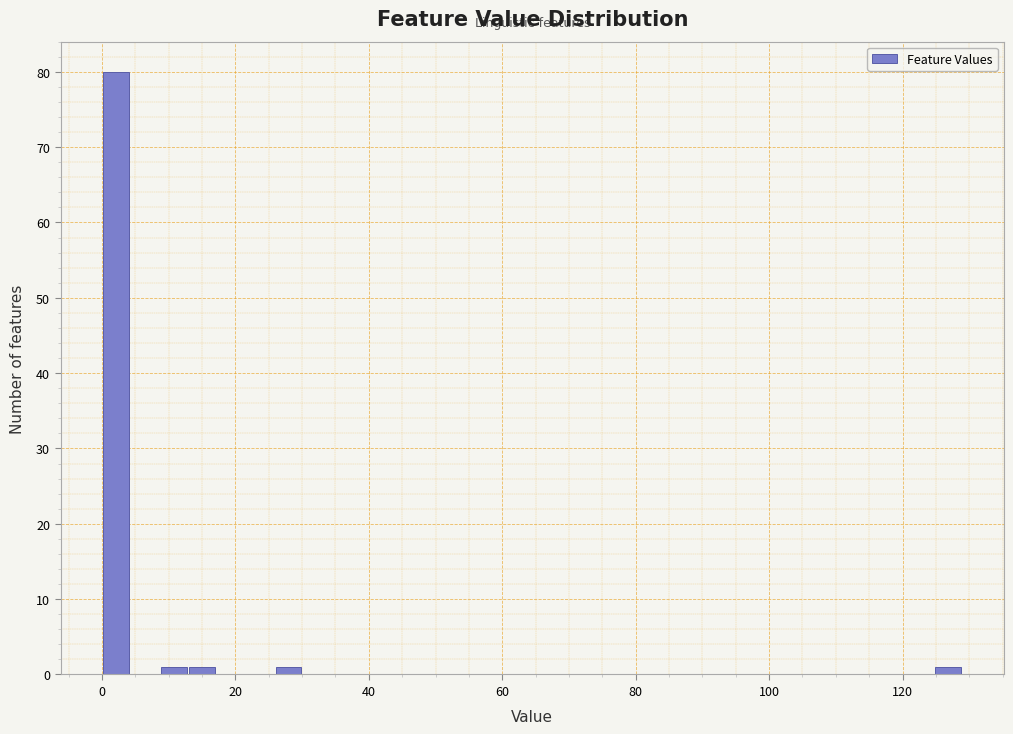

Read against the x-axis, roughly where is the centre of the tallest bar?

2